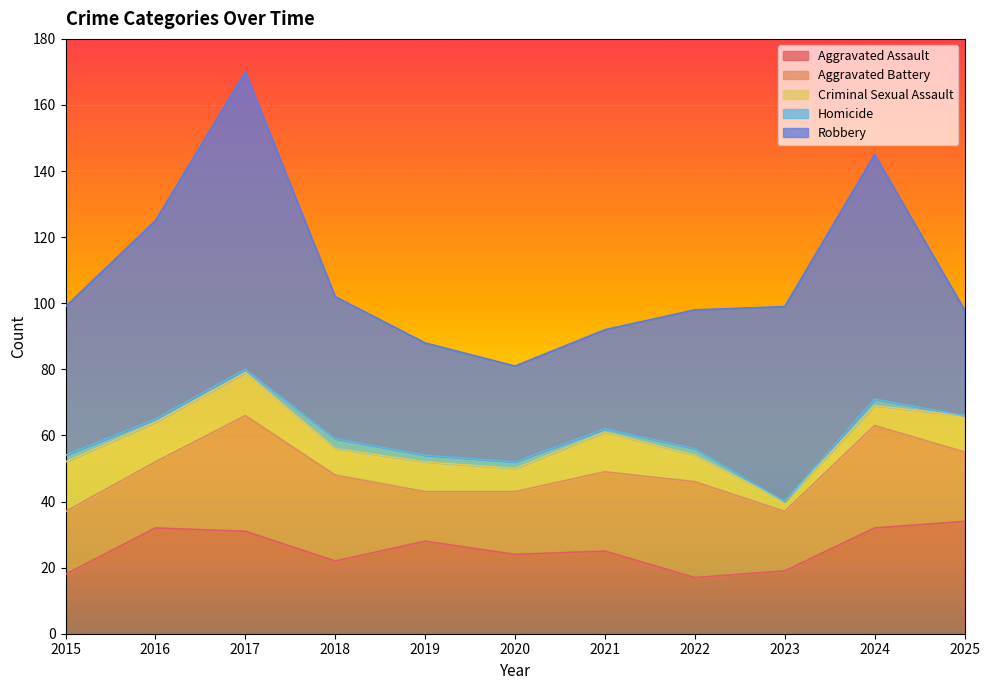

What is the maximum value for Aggravated Assault?

34